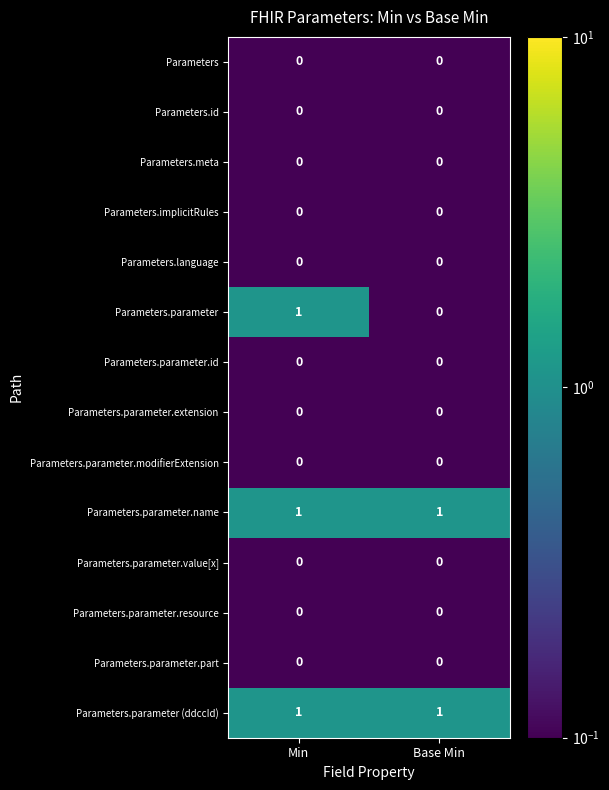

Which series has the widest spread of values?

Parameters.parameter